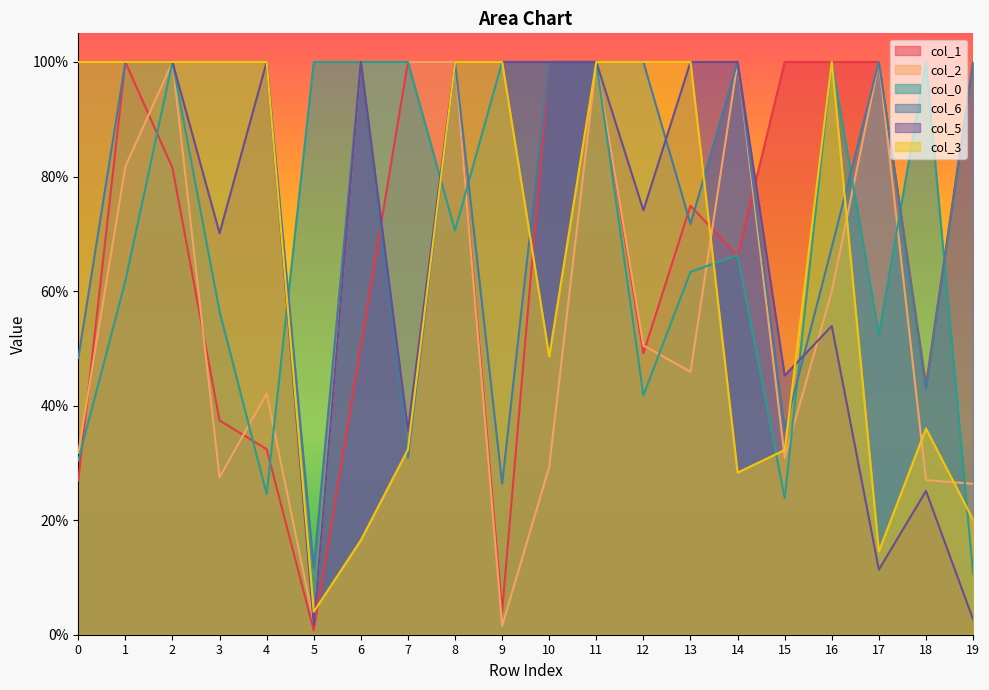

Which has a higher value, 4 or 6?

6